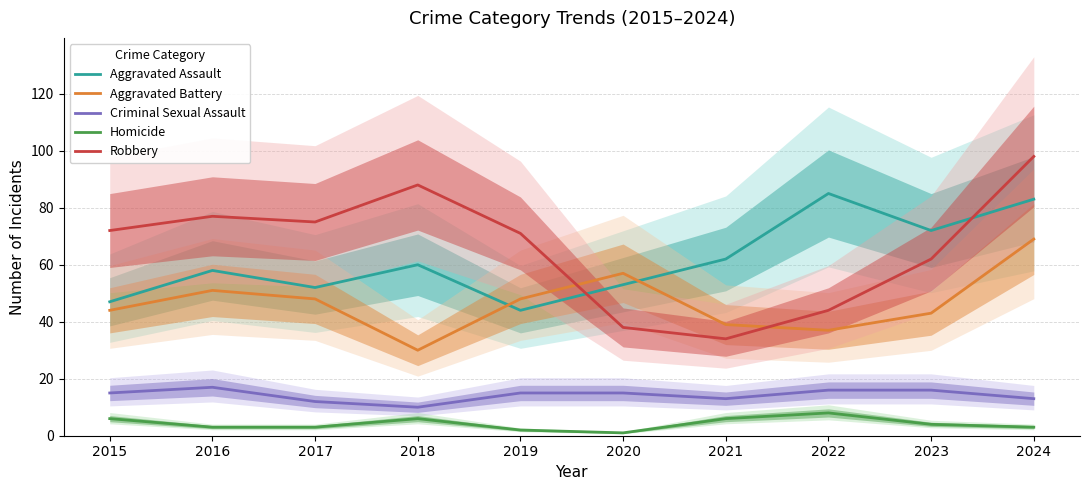

How many lines are shown in the chart?

5